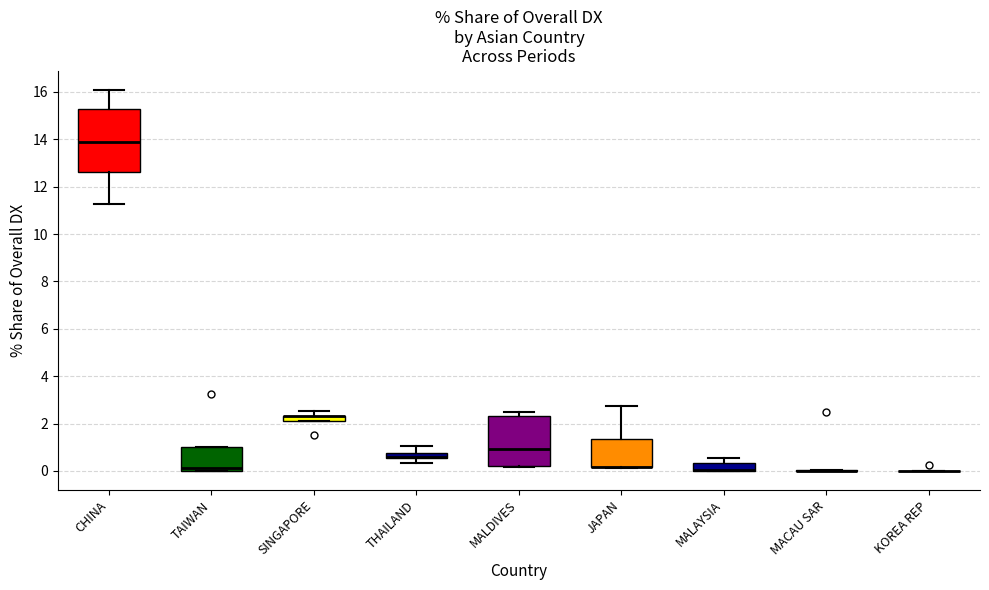

Where is the lower edge of the box for THAILAND on the y-axis? The values are not printed on the chart, so give them approximately, as read against the axis.

0.6